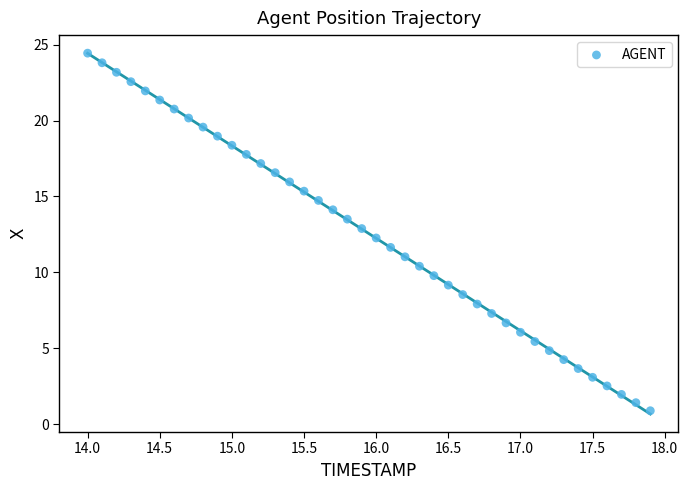

What is the range of Y values (max minus min)?

23.6